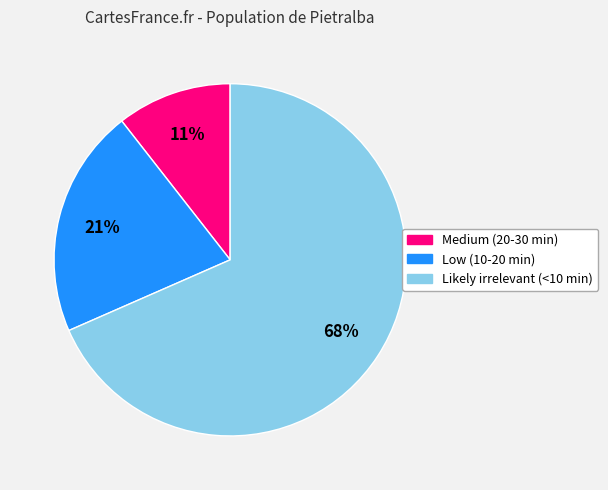

Which has a higher value, Medium (20-30 min) or Low (10-20 min)?

Low (10-20 min)